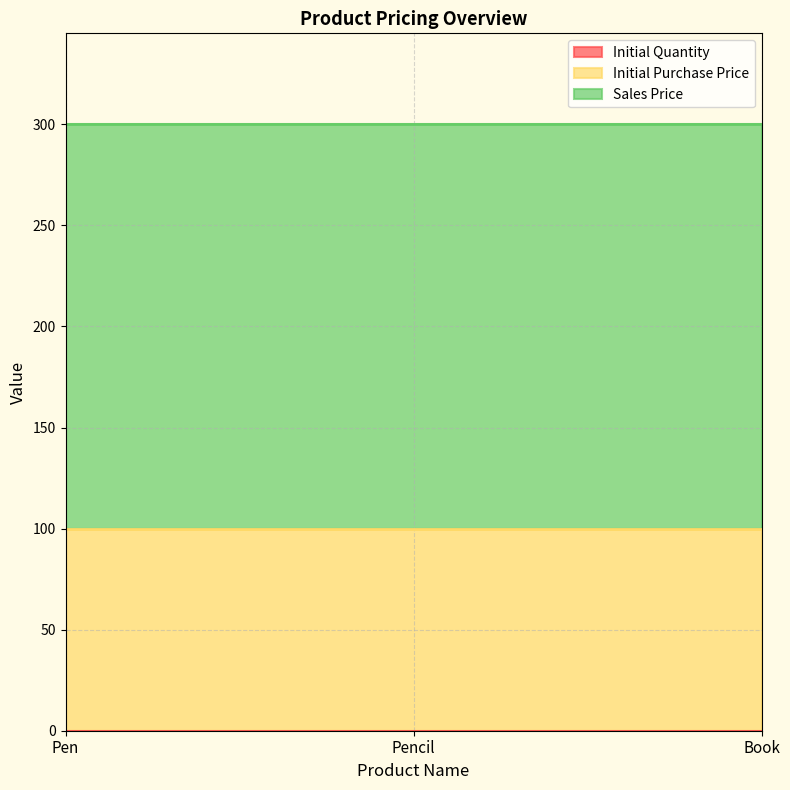

Reading left to right, extract all data points from this chart.

Initial Quantity: 0	0	0
Initial Purchase Price: 100	100	100
Sales Price: 200	200	200